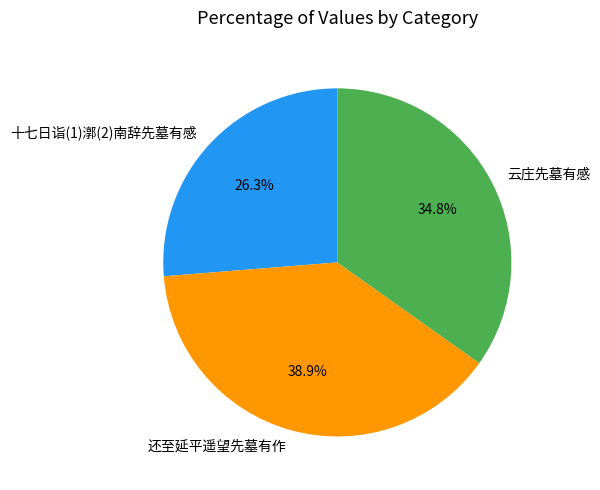

Rank the categories by value from lowest to highest.

十七日诣(1)漷(2)南辞先墓有感, 云庄先墓有感, 还至延平遥望先墓有作